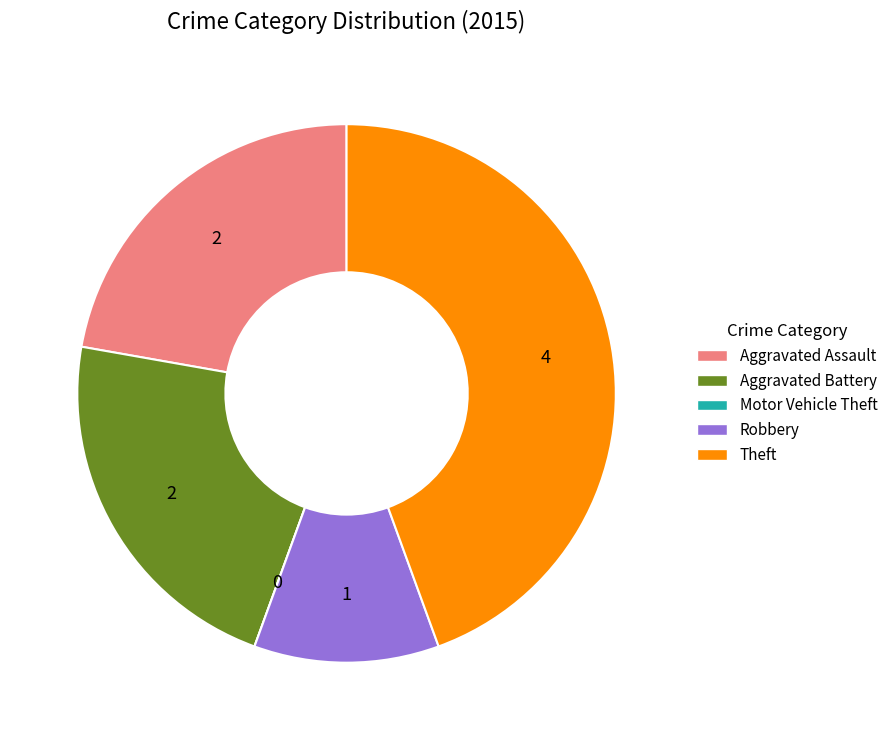

Combined, do Aggravated Assault and Theft account for over 50%?

Yes